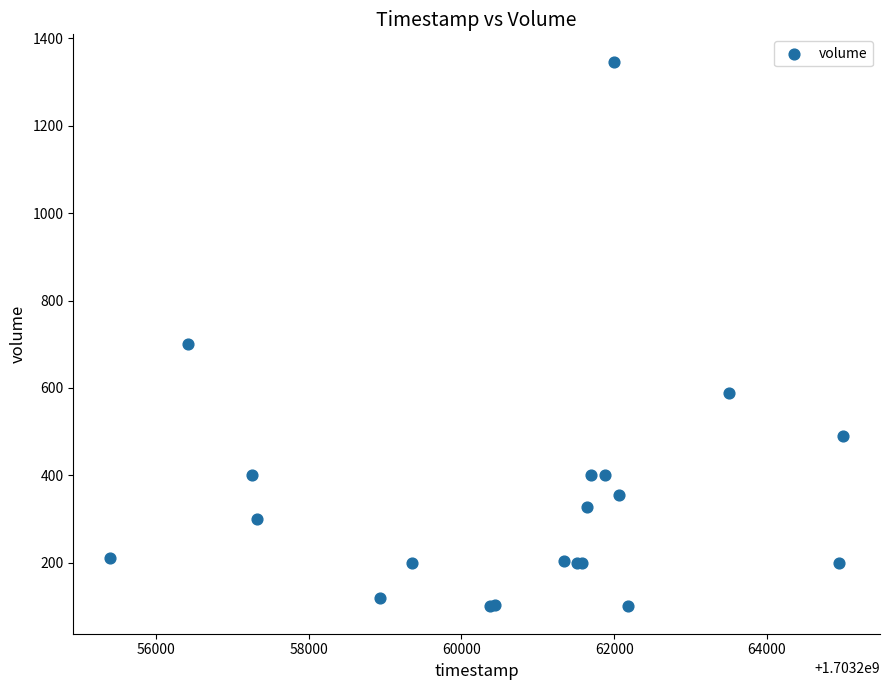

What Y value in the scatter plot is closest to 723?

700